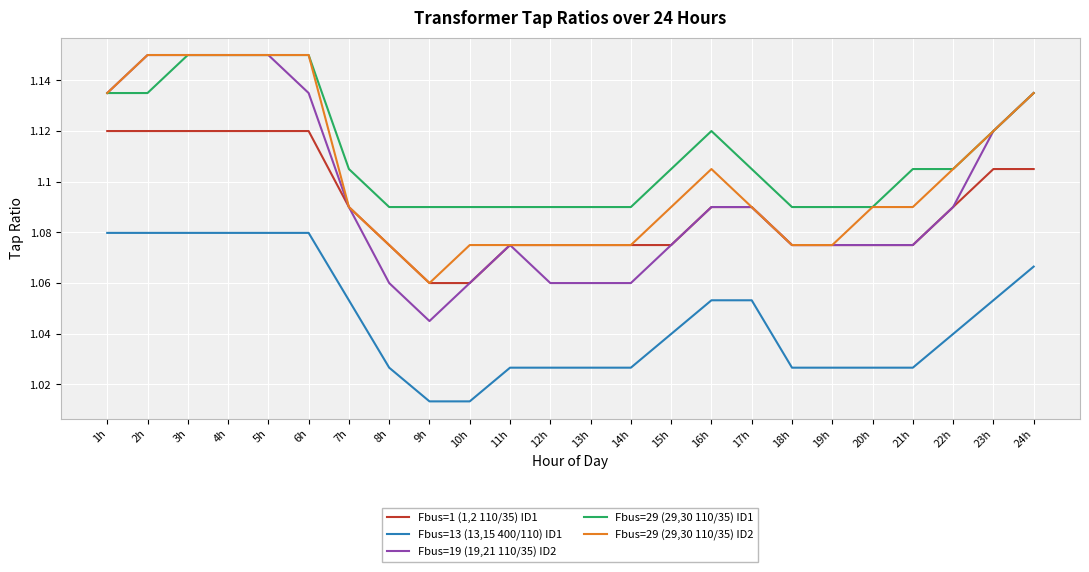

What is the difference between the highest and lowest values at 13h?

0.1